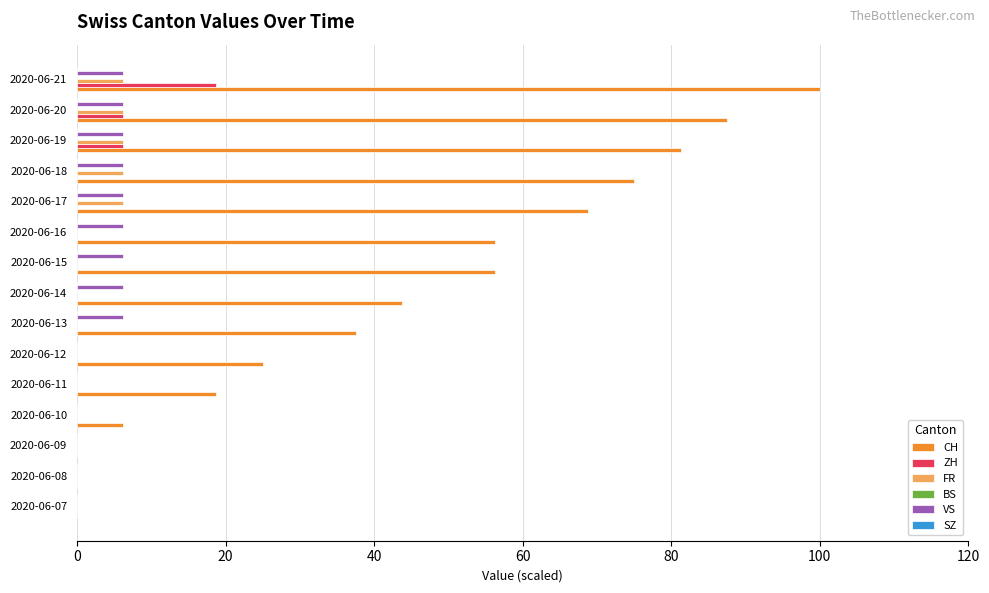

What is the greatest value displayed?

100.0